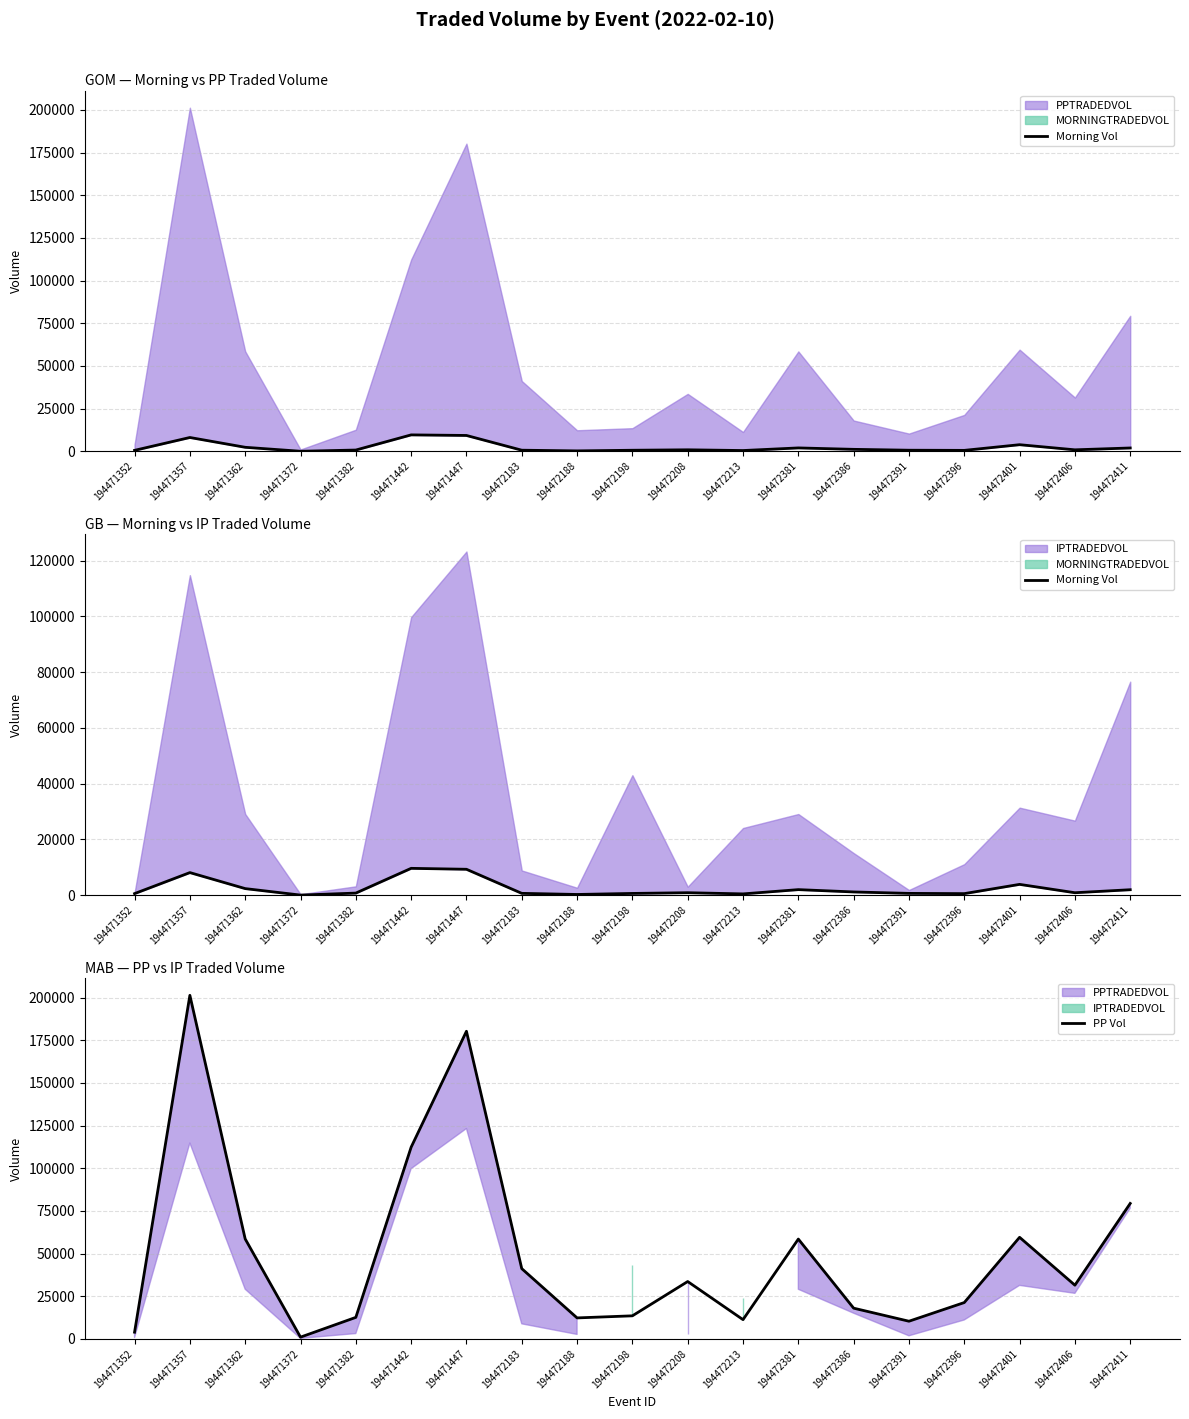

What is the difference between the maximum and minimum values in the Morning Vol series?

9592.6